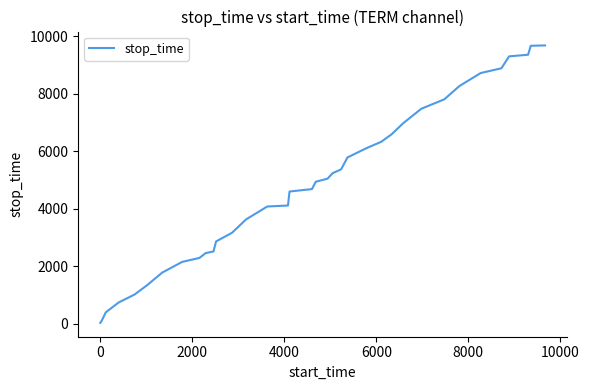

How many lines are shown in the chart?

1